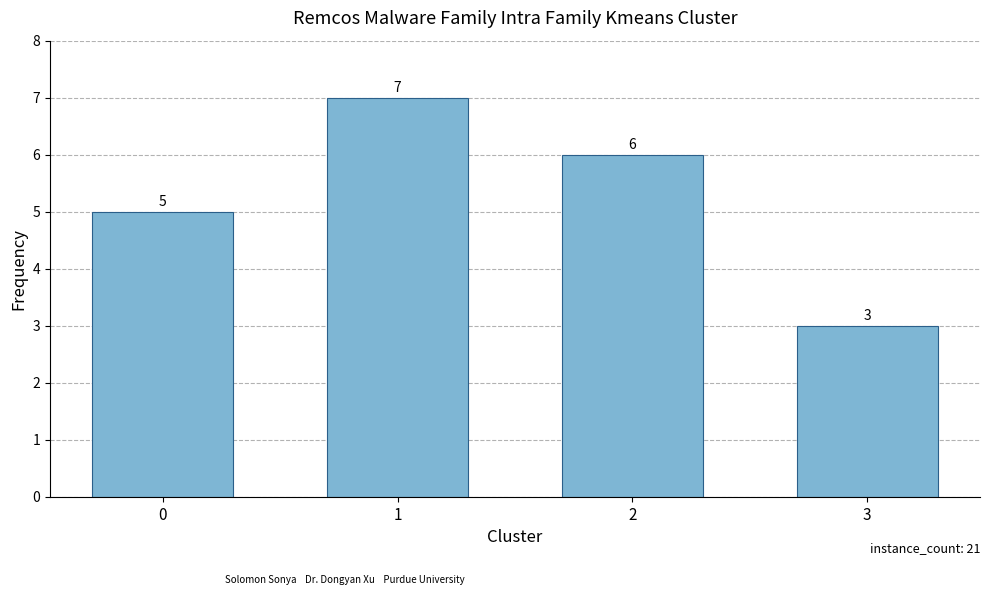

What is the approximate value at 1?

7